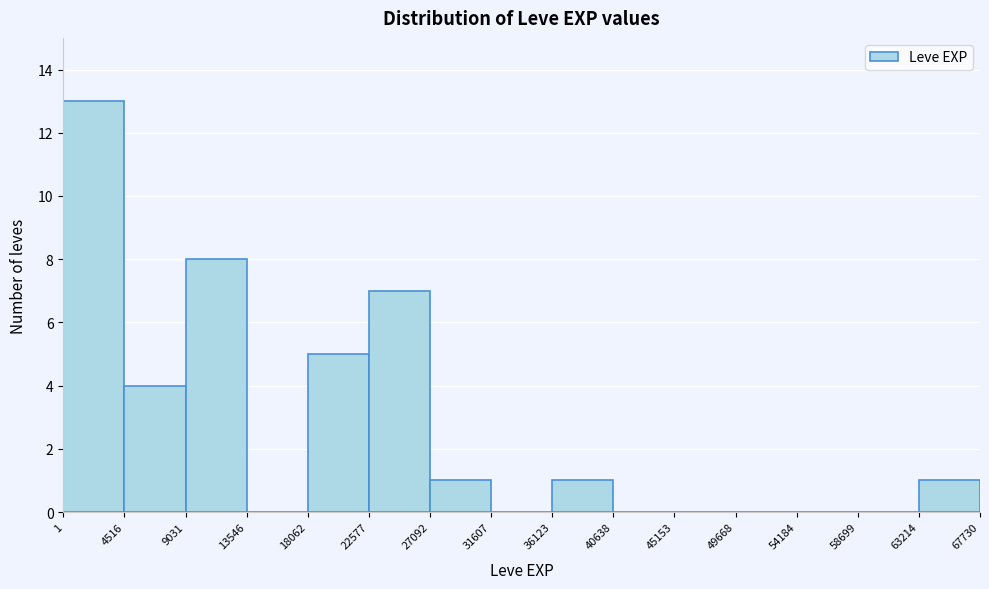

Reading left to right, transcribe this chart: for each bar, give the range it covers on the x-axis and its height. The values are not printed on the chart, so give them approximately, as read against the axis.

1 to 4516: 13
4516 to 9031: 4
9031 to 13546: 8
13546 to 18062: 0
18062 to 22577: 5
22577 to 27092: 7
27092 to 31607: 1
31607 to 36123: 0
36123 to 40638: 1
40638 to 45153: 0
45153 to 49668: 0
49668 to 54184: 0
54184 to 58699: 0
58699 to 63214: 0
63214 to 67730: 1